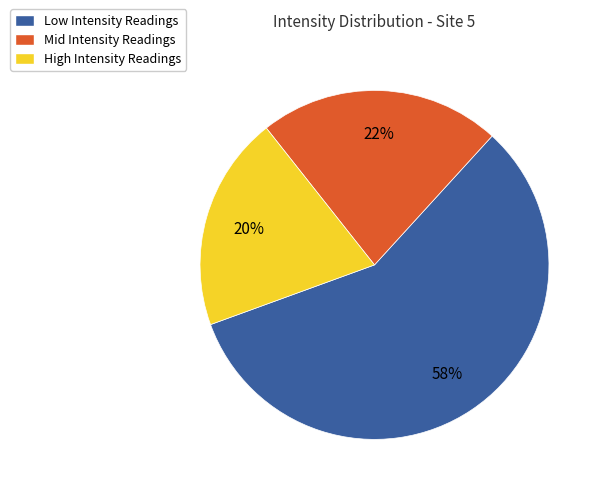

Is it true that High Intensity Readings is 28% of the pie?

False